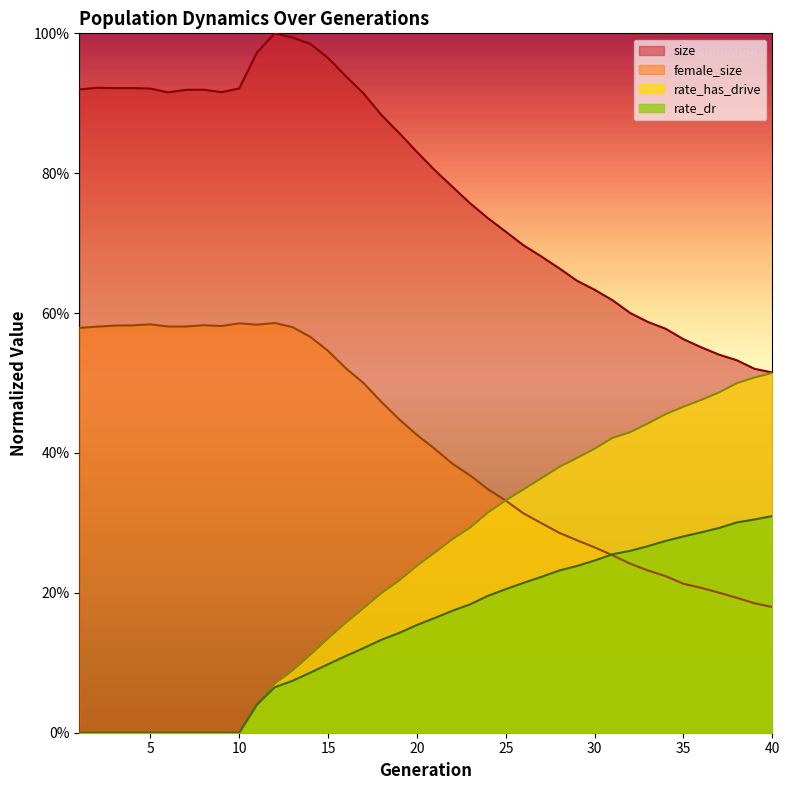

At how many categories does at least one series exceed 0?

40